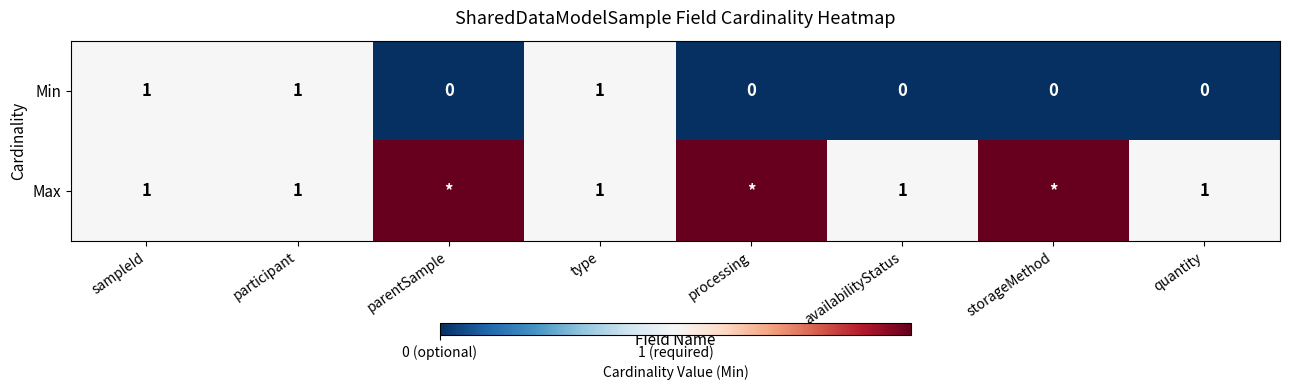

Count the Min values in the range 0 to 1.

8